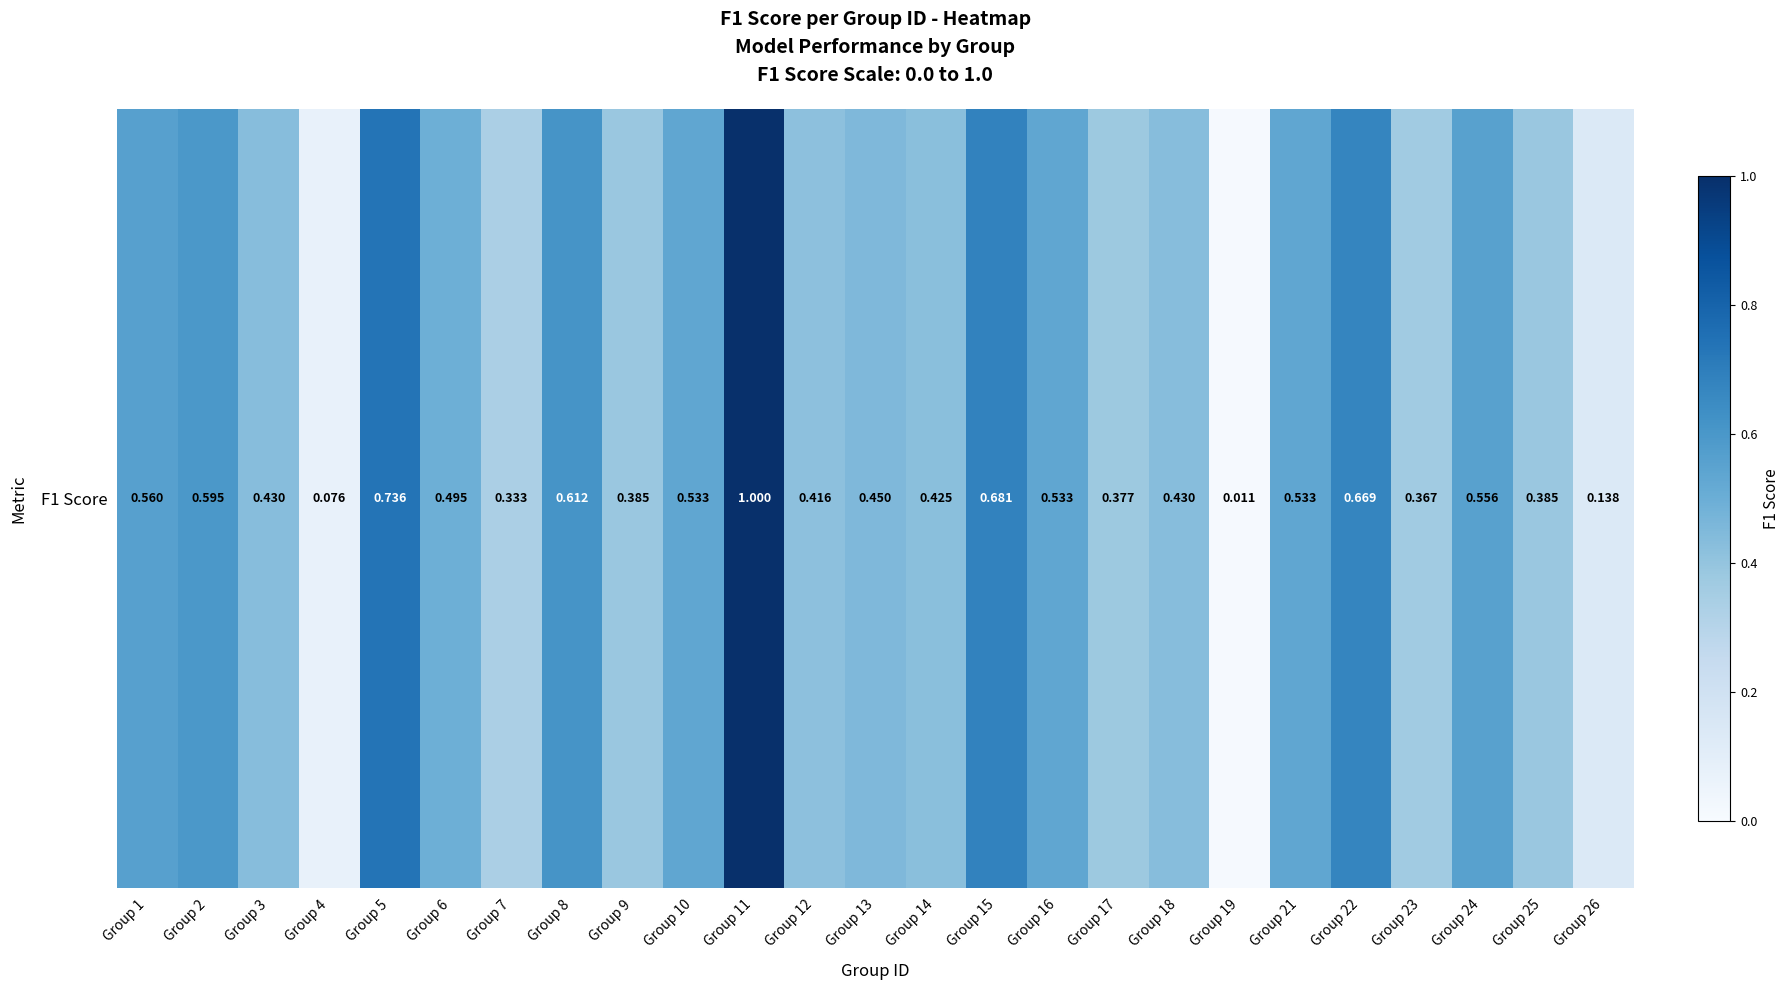

What is the difference between the second highest and minimum values?

0.7